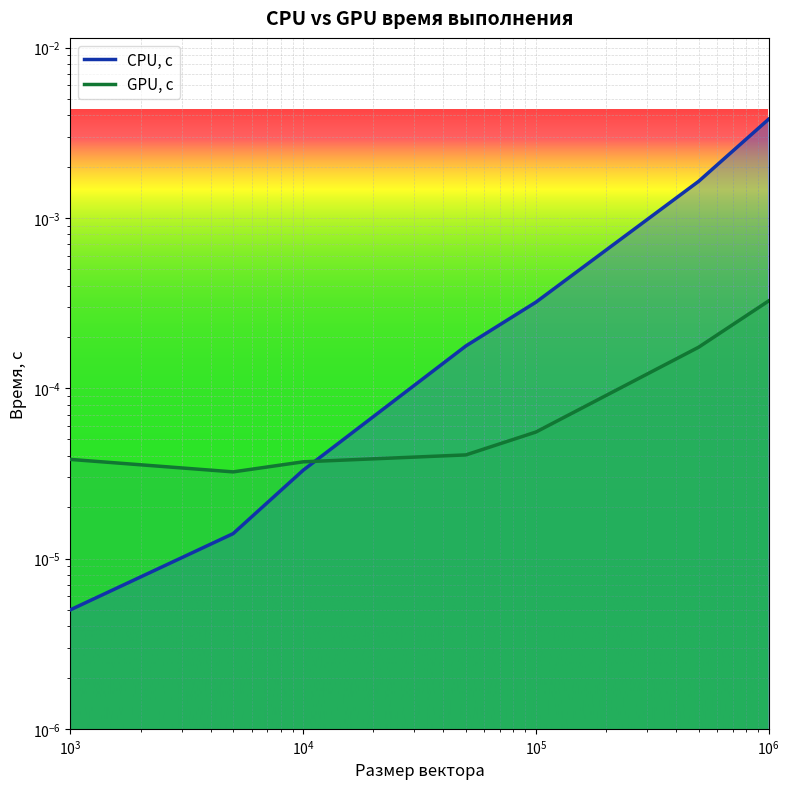

The value of CPU, с at 1000000 is 0.0. True or false?

False